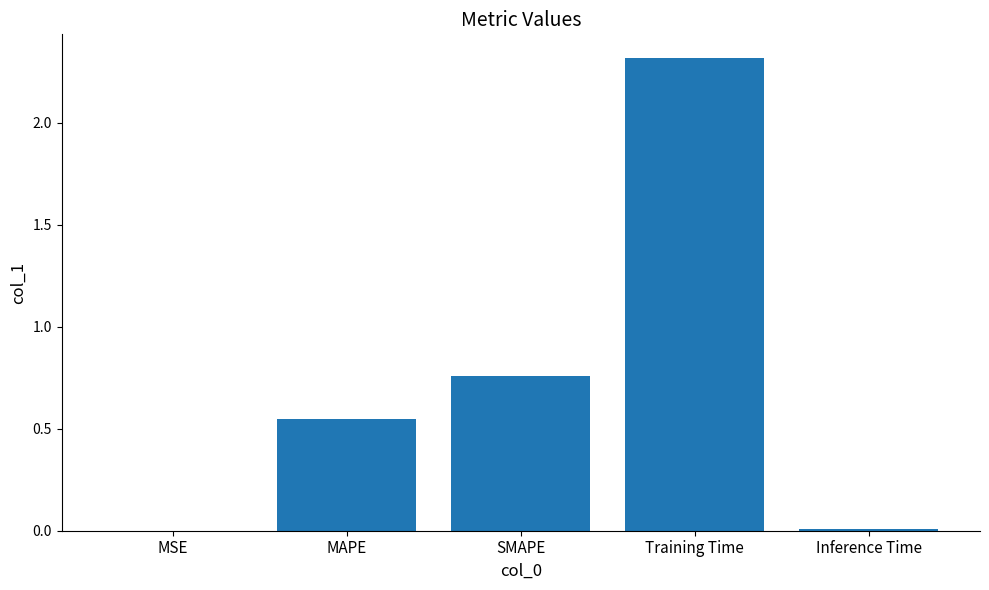

Where is the data nearest to the value 1?

SMAPE